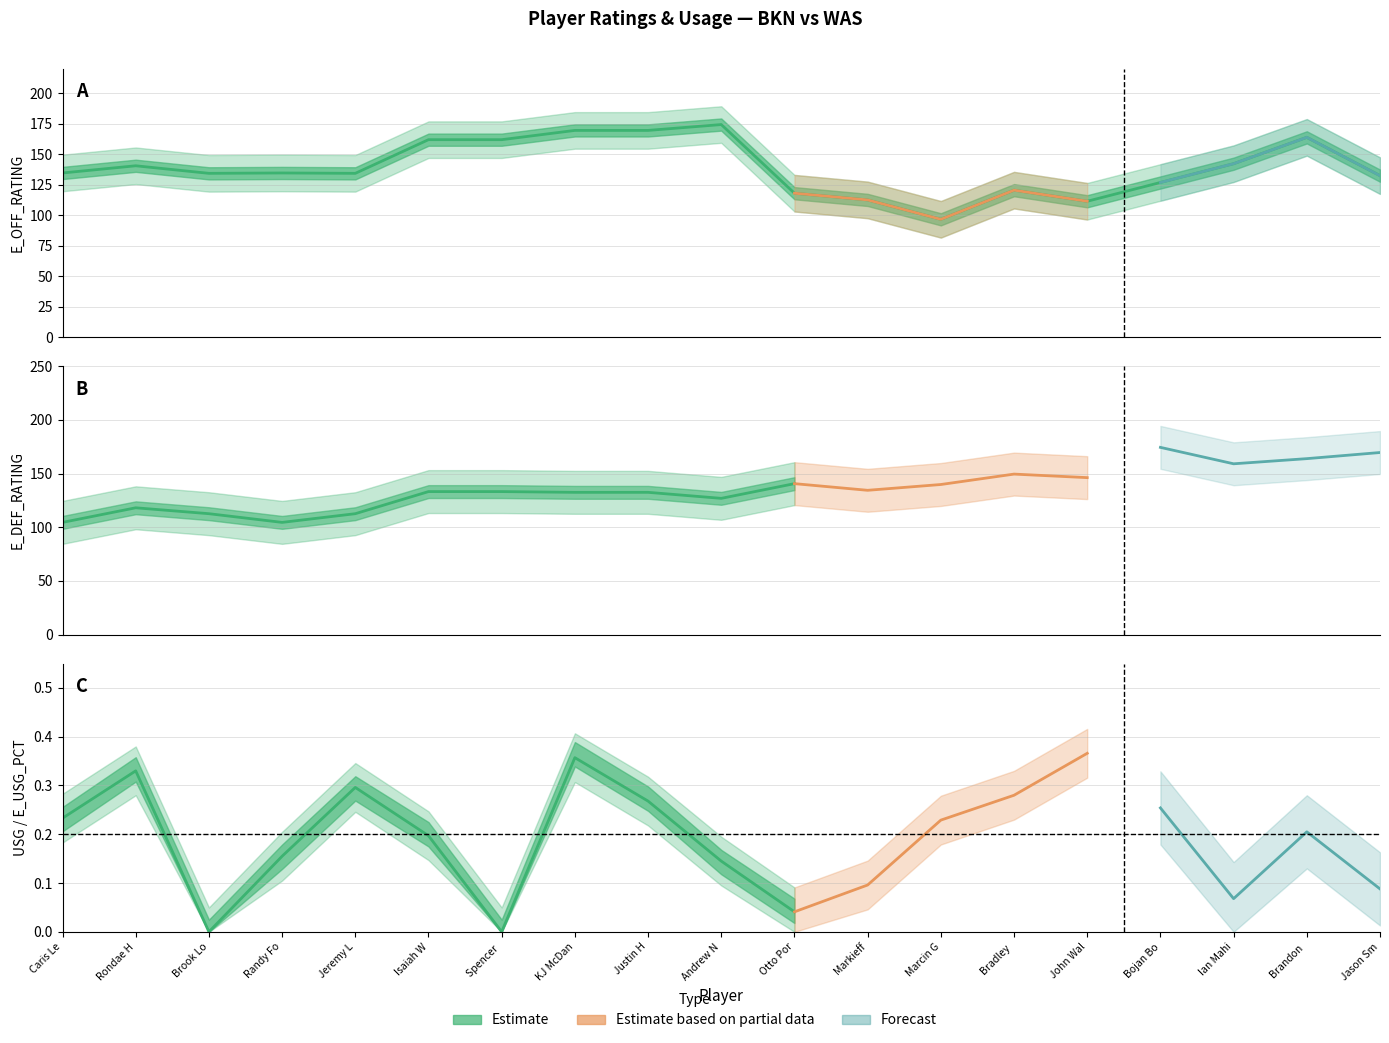

What is the lowest value of the E_OFF_RATING series?

96.7